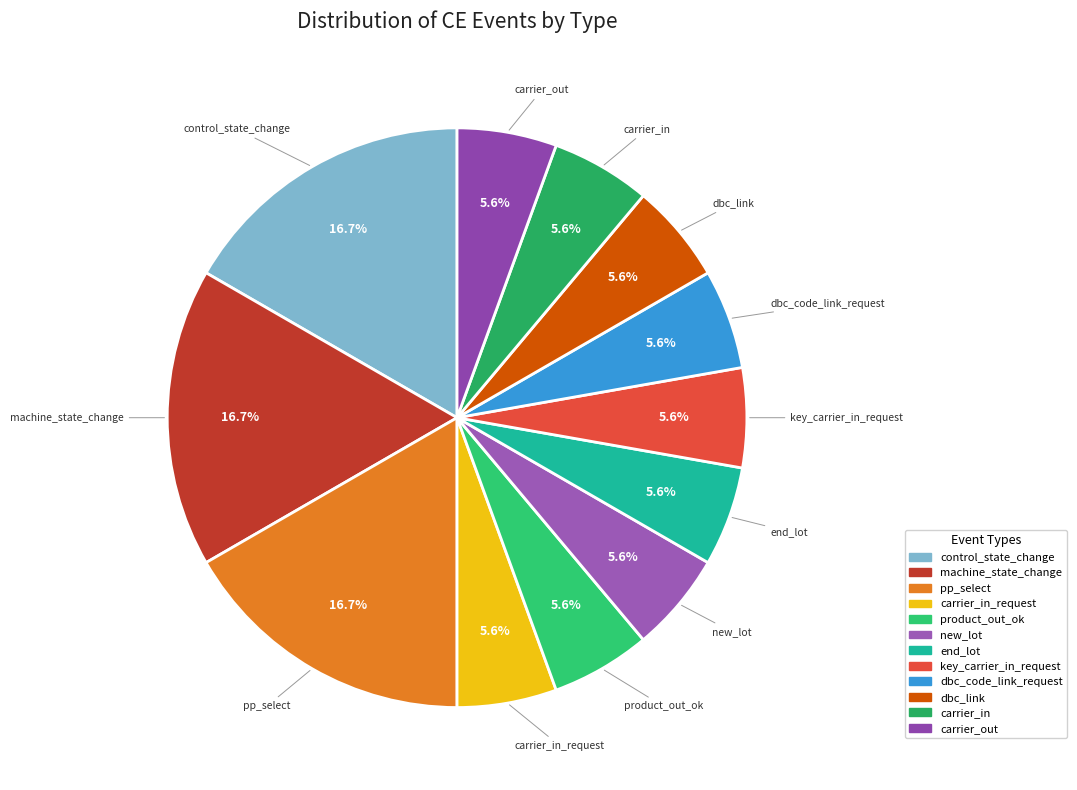

Rank the categories by value from highest to lowest.

control_state_change, machine_state_change, pp_select, carrier_in_request, product_out_ok, new_lot, end_lot, key_carrier_in_request, dbc_code_link_request, dbc_link, carrier_in, carrier_out